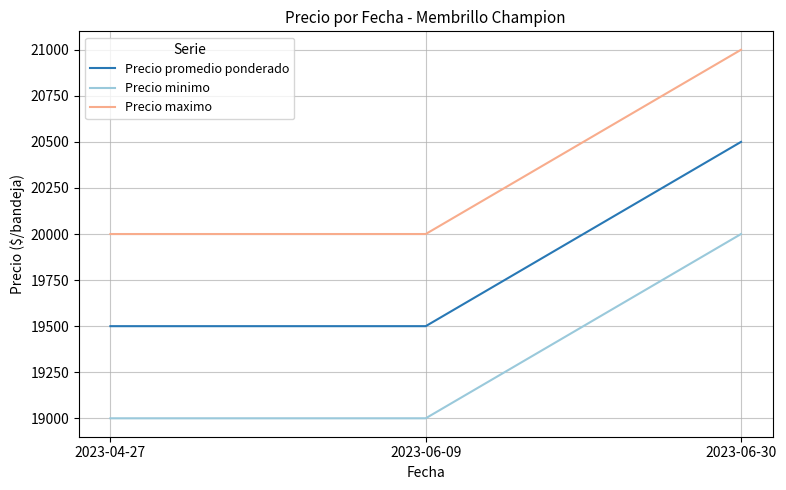

What position from the left is 2023-06-30?

3